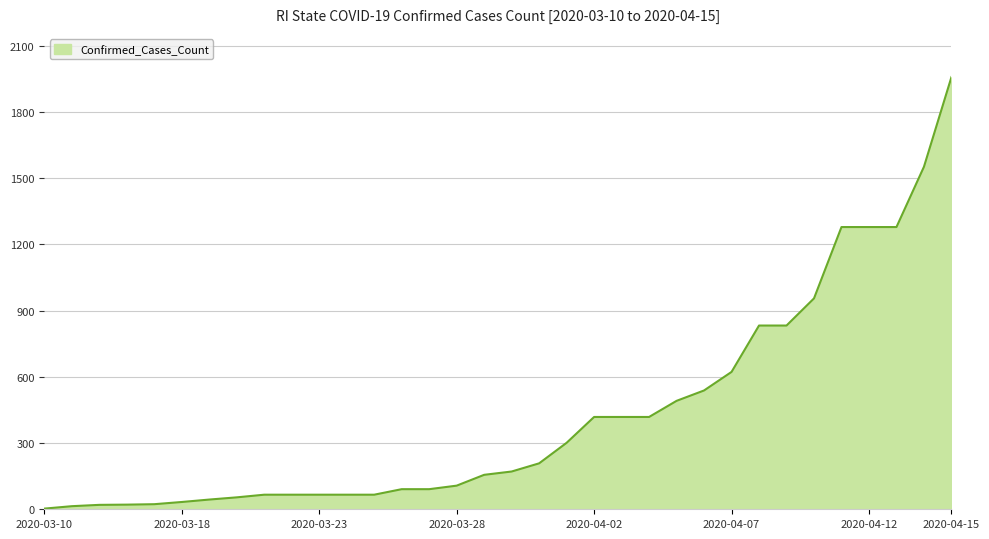

What is the greatest value displayed?

1957